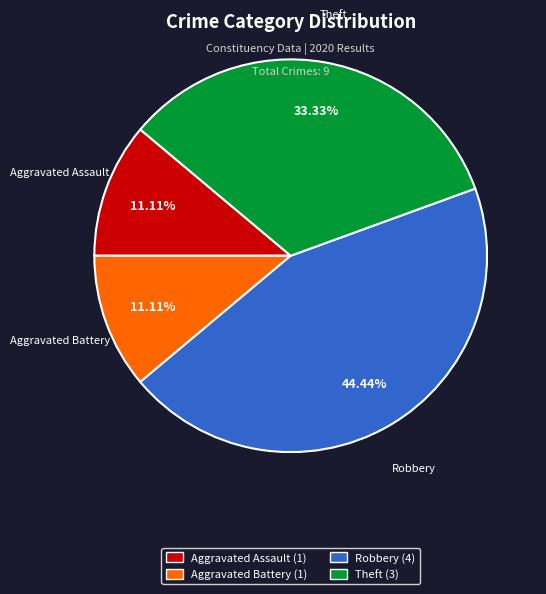

Is the sum of Aggravated Assault and Aggravated Battery greater than half?

No